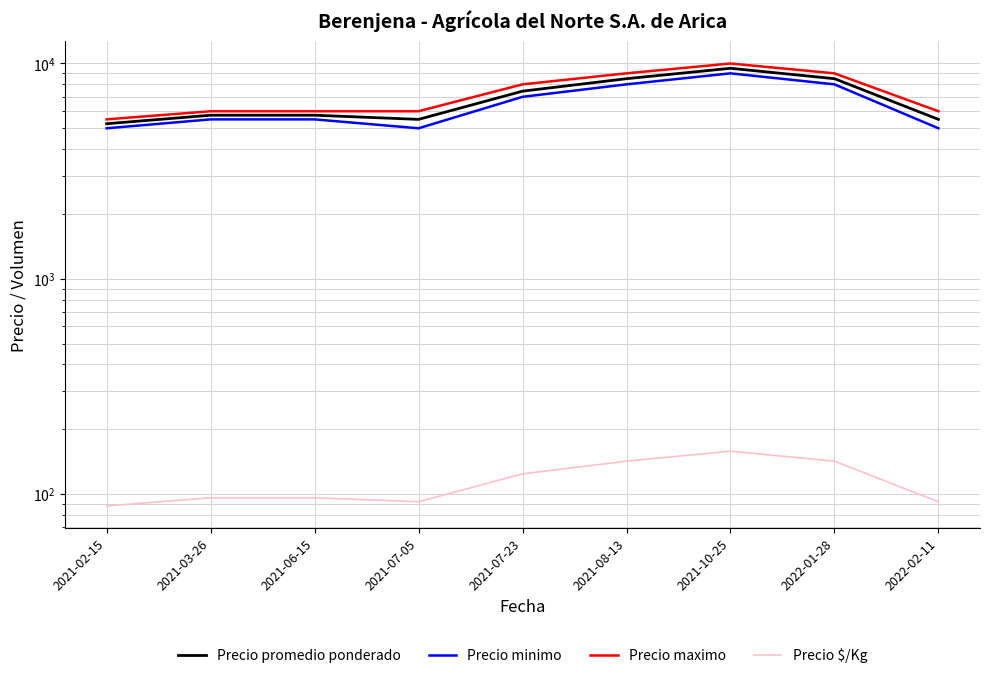

Where is the first local minimum for Precio $/Kg?

2021-07-05